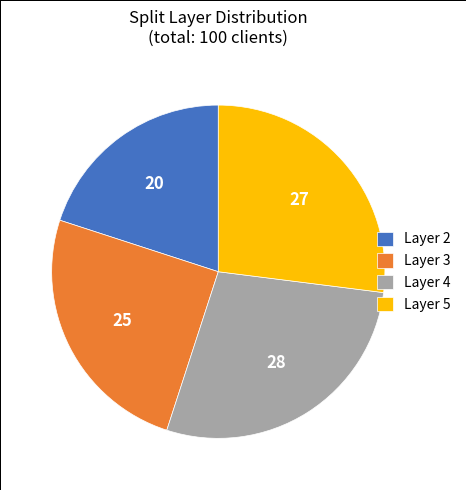

Rank the categories by value from lowest to highest.

Layer 2, Layer 3, Layer 5, Layer 4